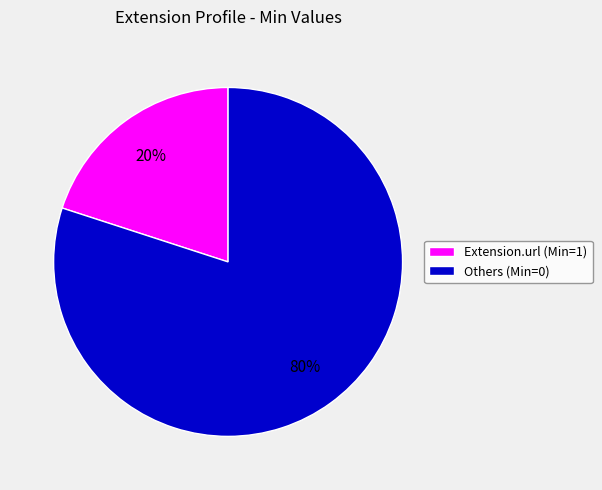

What is the majority slice?

Others (Min=0)